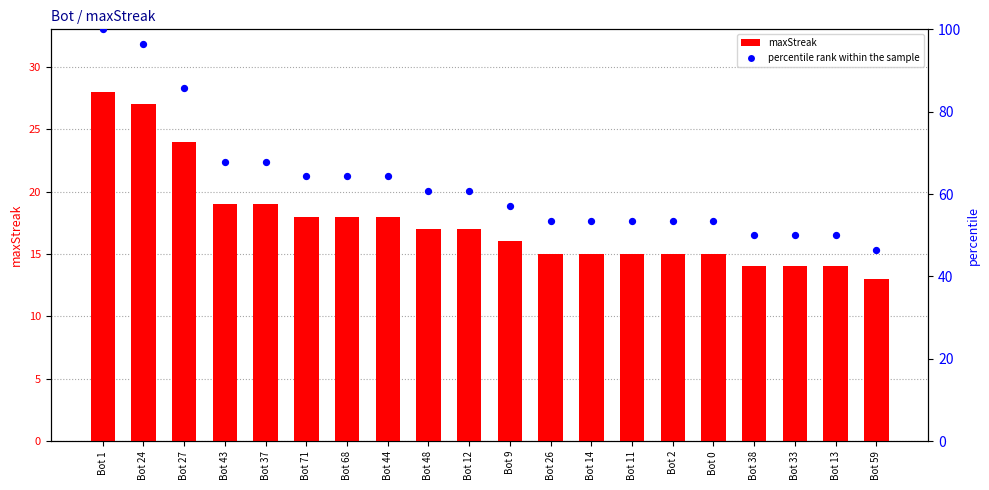

Which series has the largest total across all categories?

percentile rank within the sample